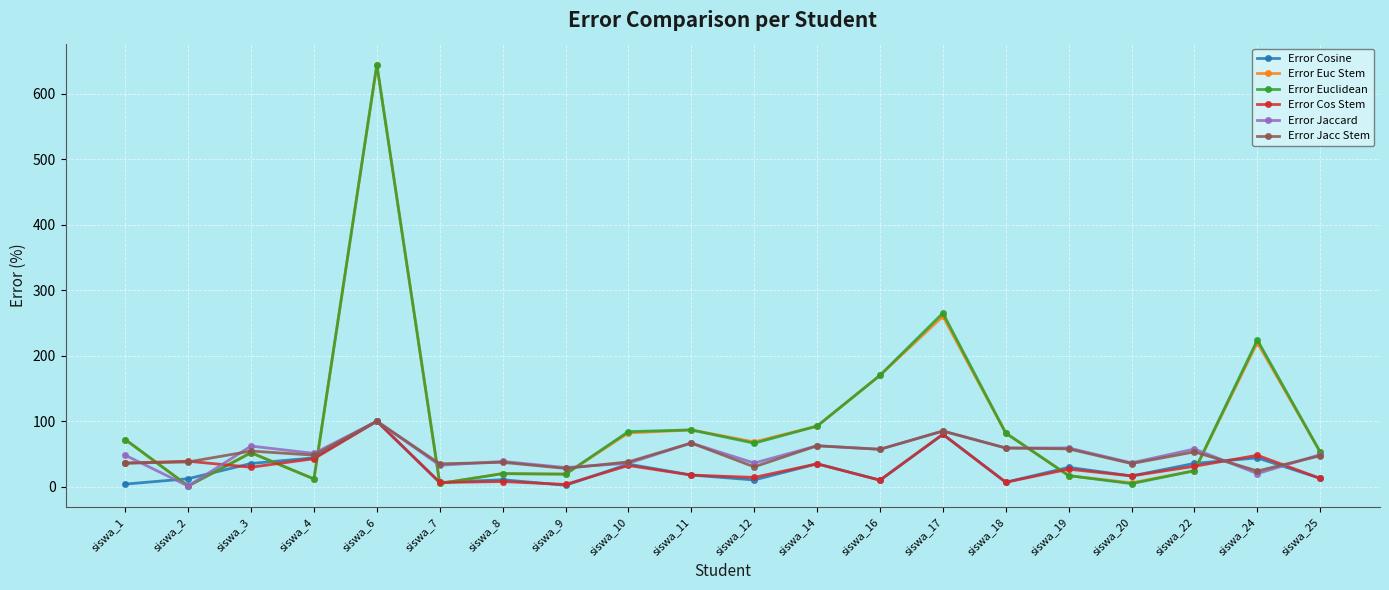

Is it true that Error Euclidean equals 170.0 at siswa_16?

True